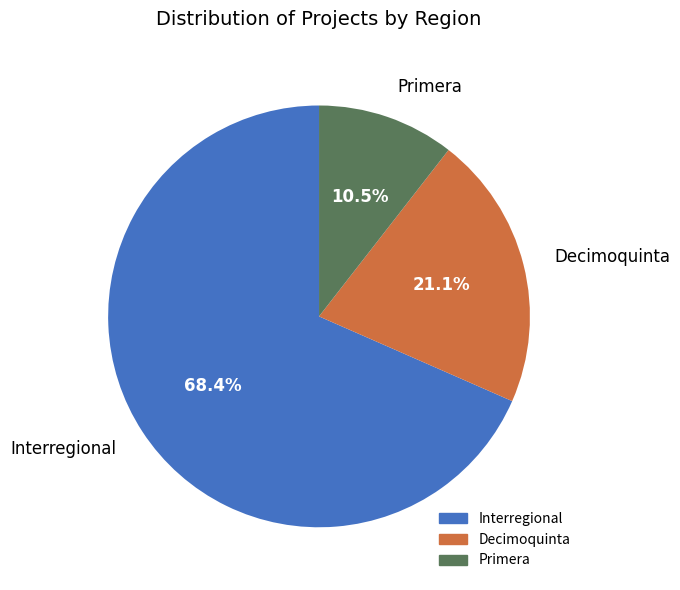

What is the total percentage of Decimoquinta and Interregional?

89.5%